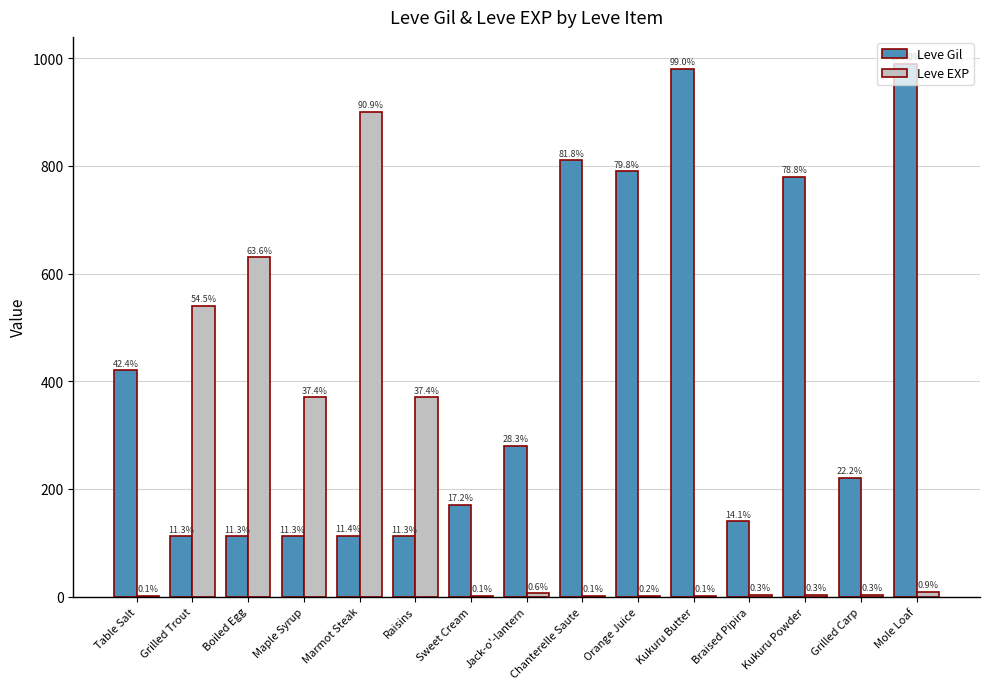

What are all the series names shown in the legend?

Leve Gil, Leve EXP